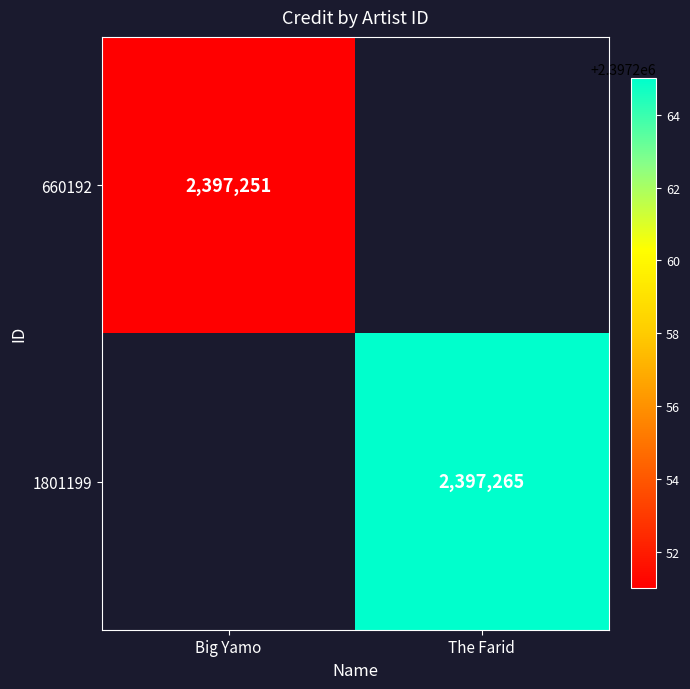

Is it true that 1801199 equals 4213614.0 at The Farid?

False